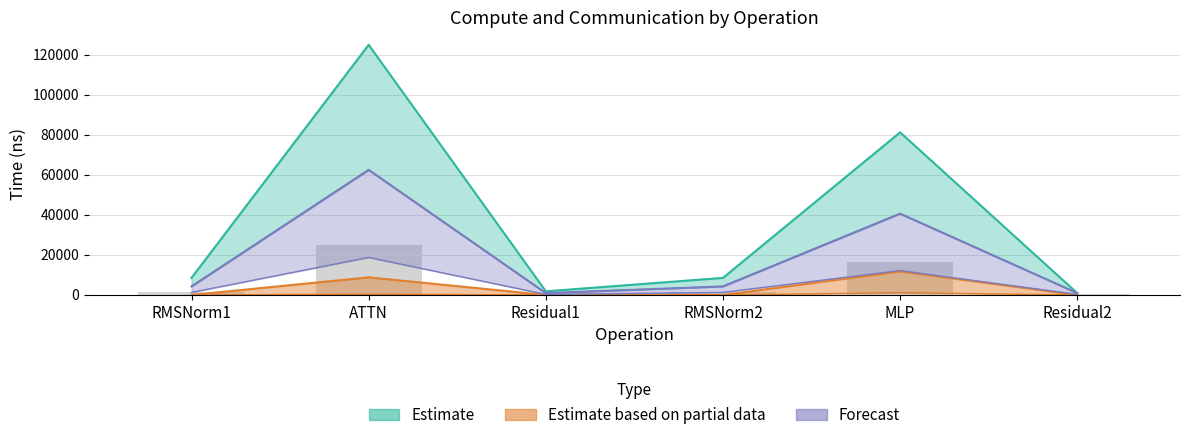

What is the approximate value of wg compute at MLP?

12187.1